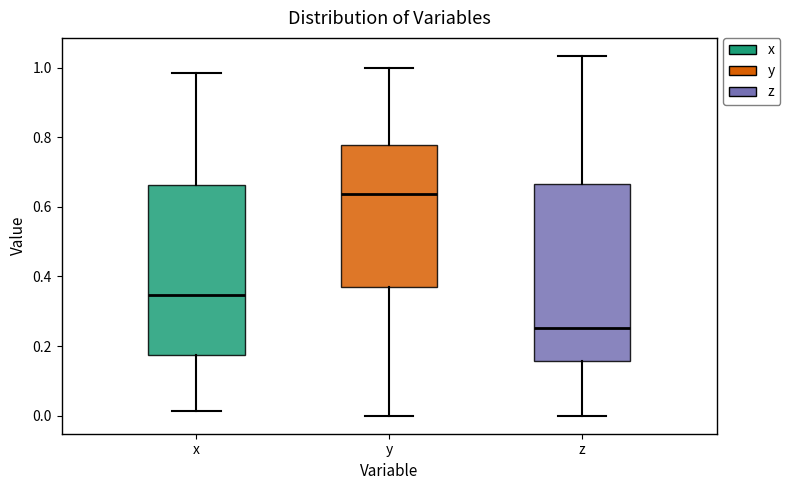

Where is the lower edge of the box for z on the y-axis? The values are not printed on the chart, so give them approximately, as read against the axis.

0.16